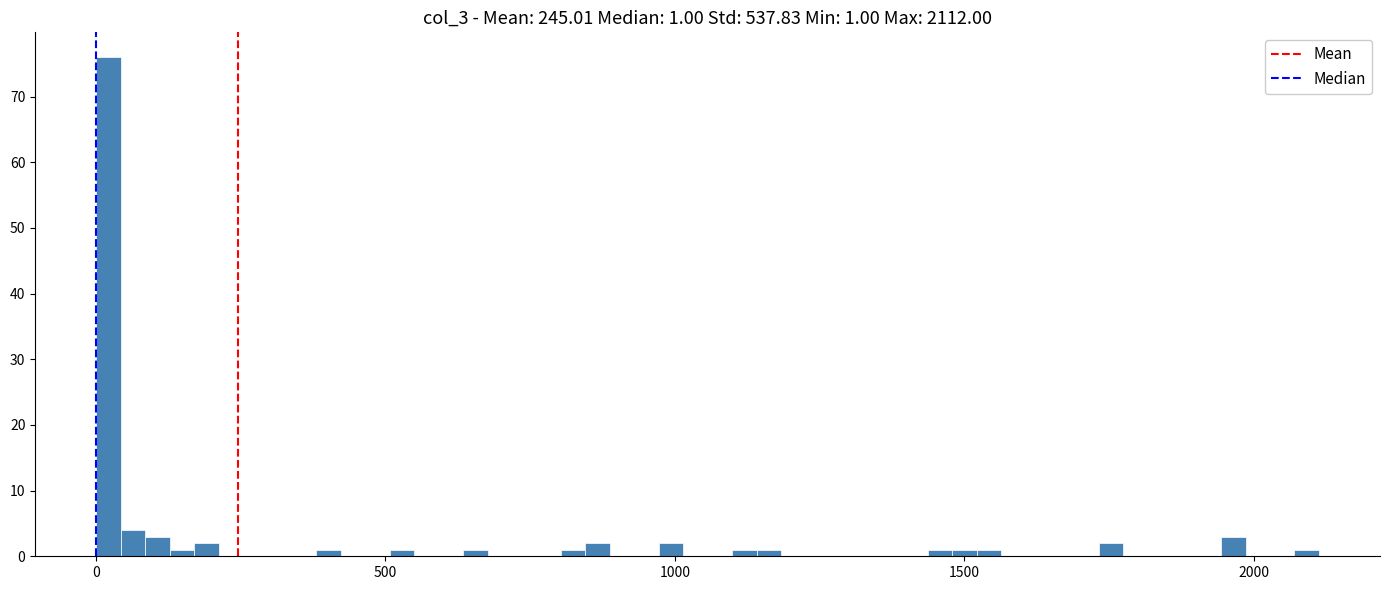

Around what value on the x-axis is the tallest bar? Give the approximate position of its centre, as read against the axis.

0